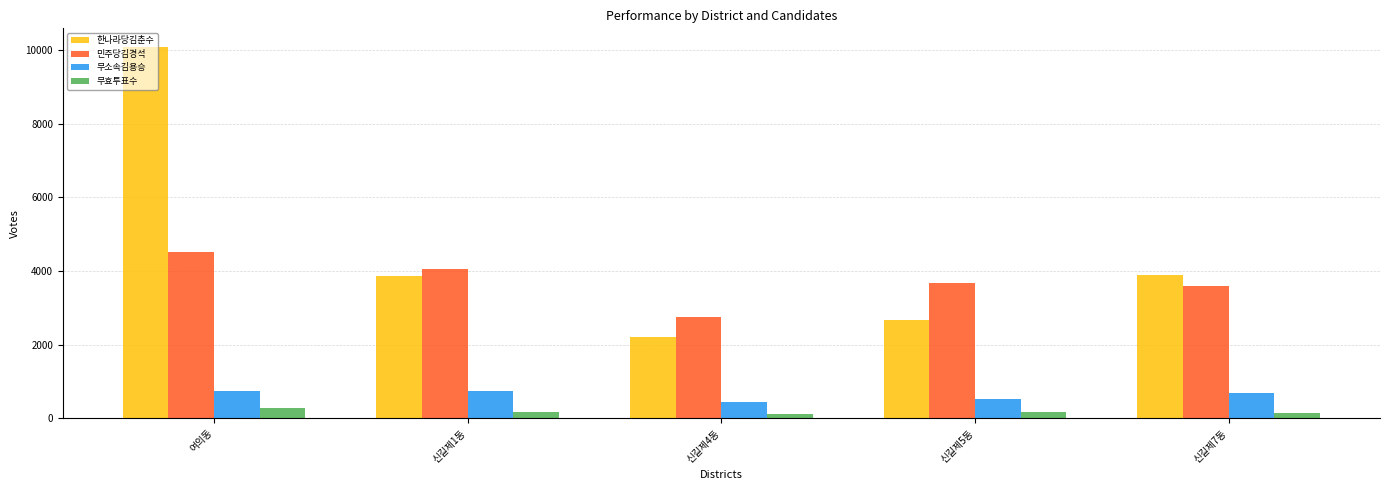

Which series has the widest spread of values?

한나라당김춘수